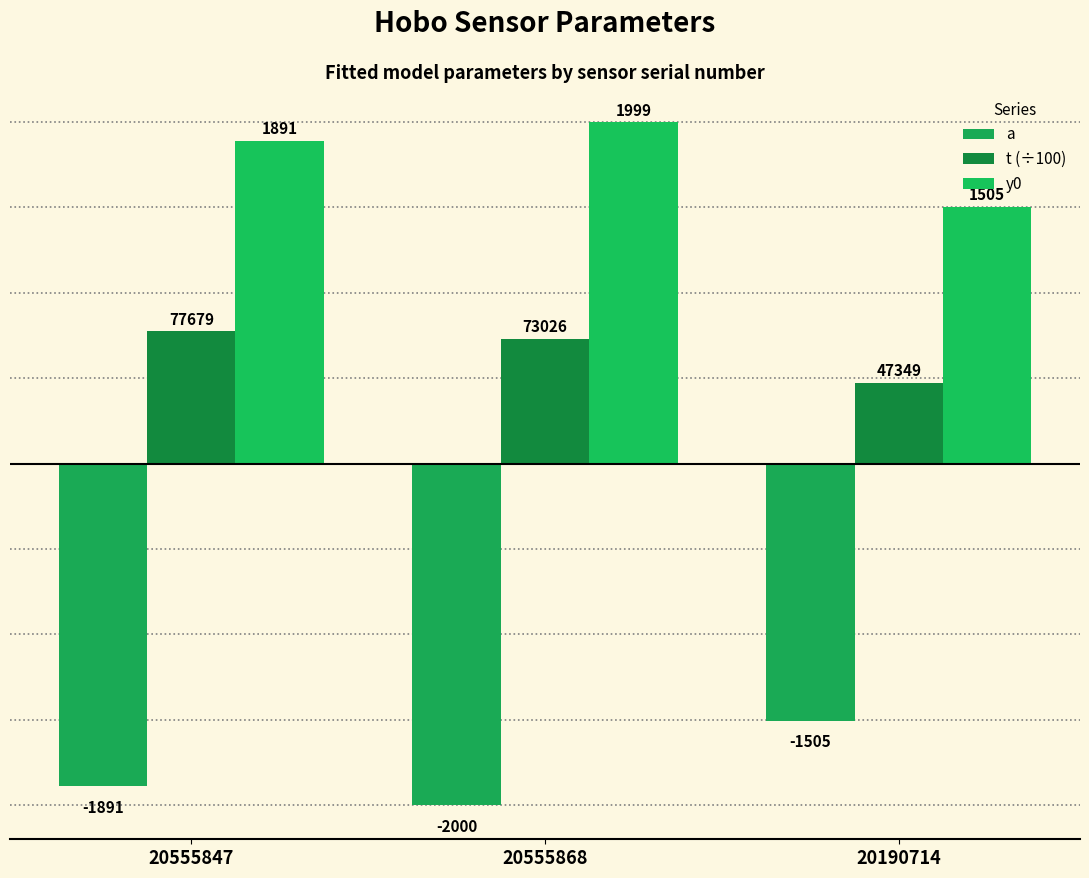

How many values in the t (÷100) series are below 730?

1